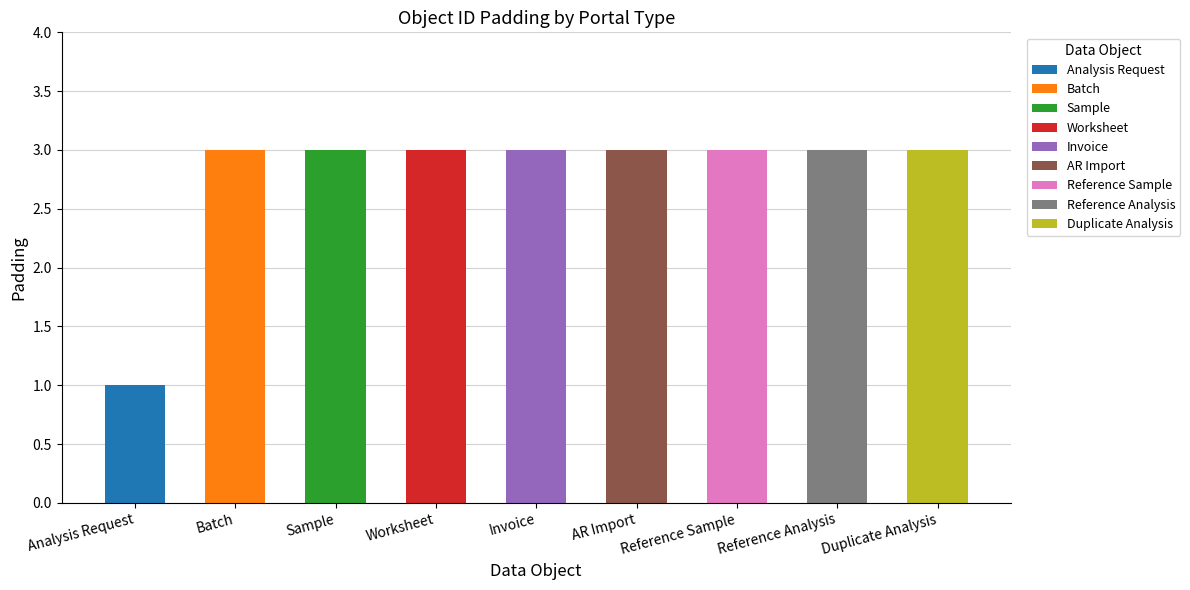

Approximately how many times larger is the value at AR Import compared to Worksheet?

1.0